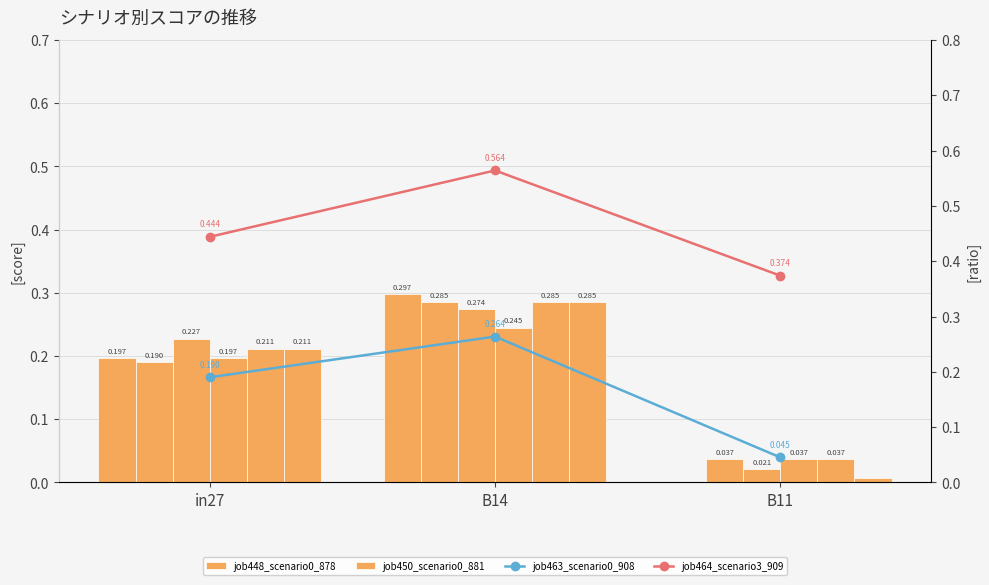

The job452_scenario0_884 series shows 0.0 at B11. True or false?

True